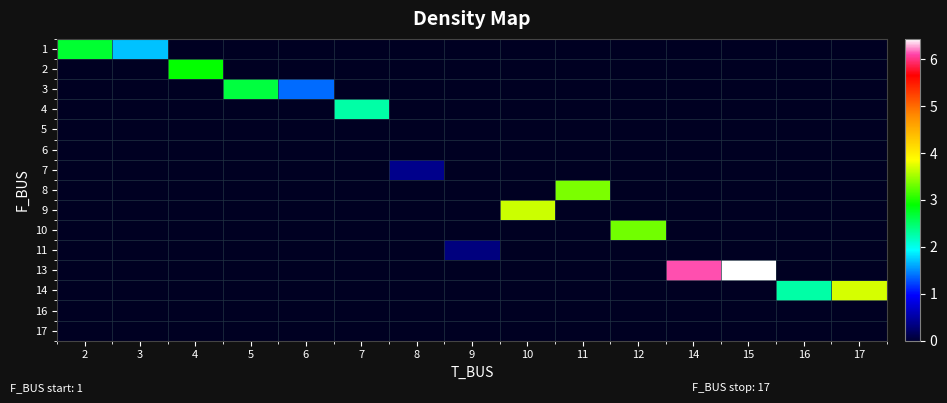

At 10, list the series in order from smallest to largest.

row_0, row_1, row_2, row_3, row_4, row_5, row_6, row_7, row_8, row_9, row_10, row_11, row_12, row_13, row_14